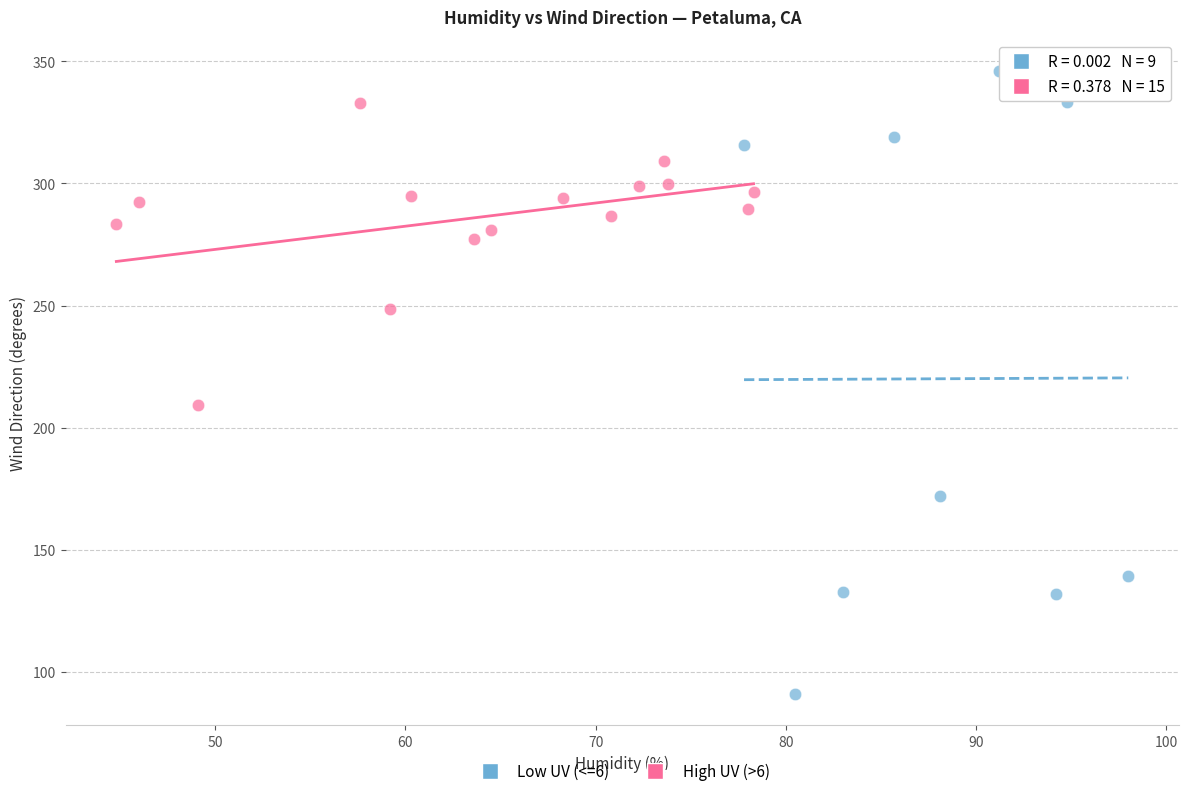

Which series has the widest spread of Y values?

Low UV (<=6)